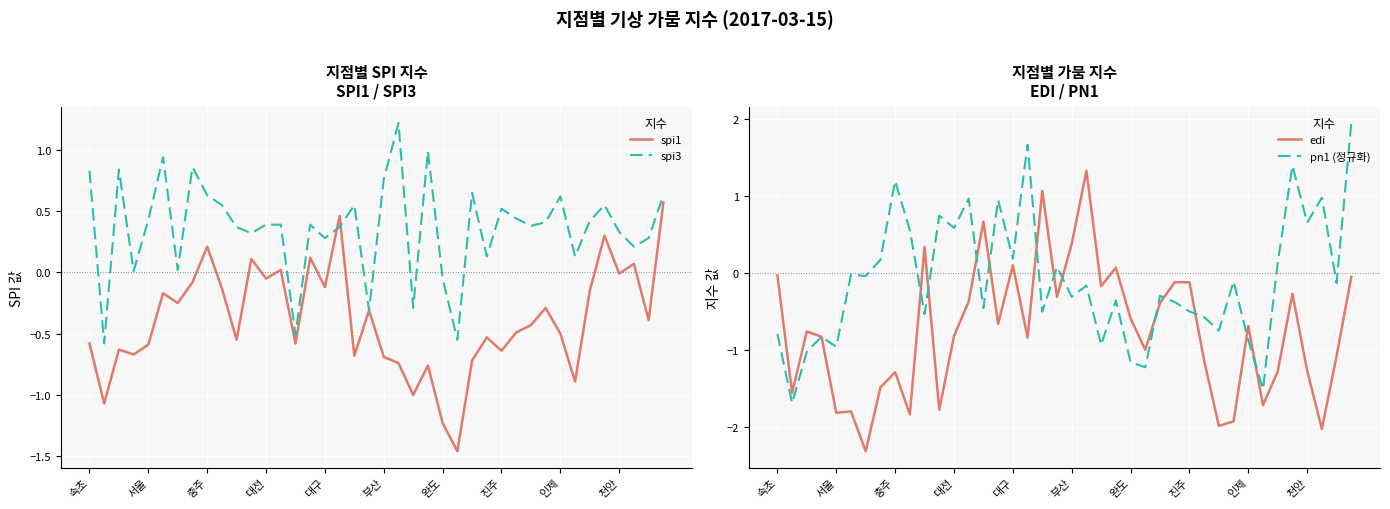

The pn1 (정규화) series shows 1.2 at 충주. True or false?

True